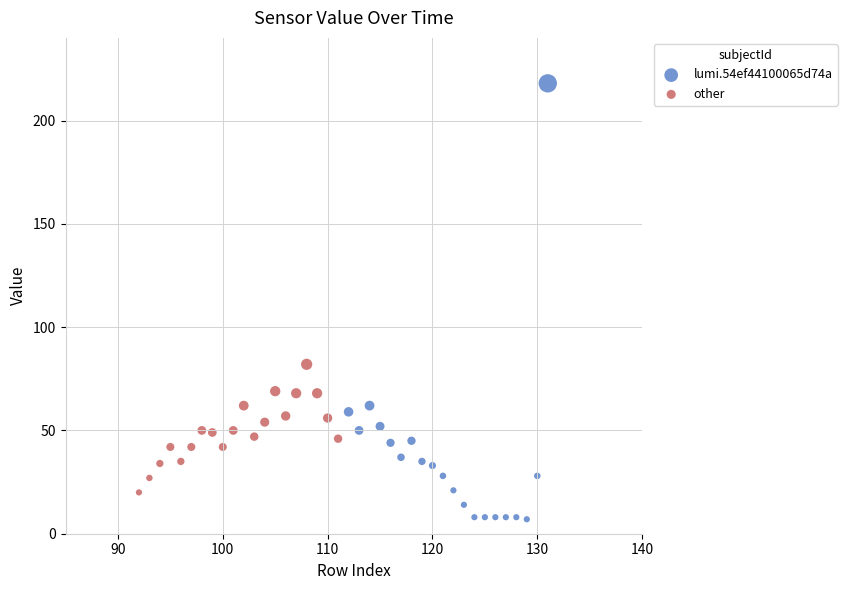

Which series contains the highest Y value?

lumi.54ef44100065d74a